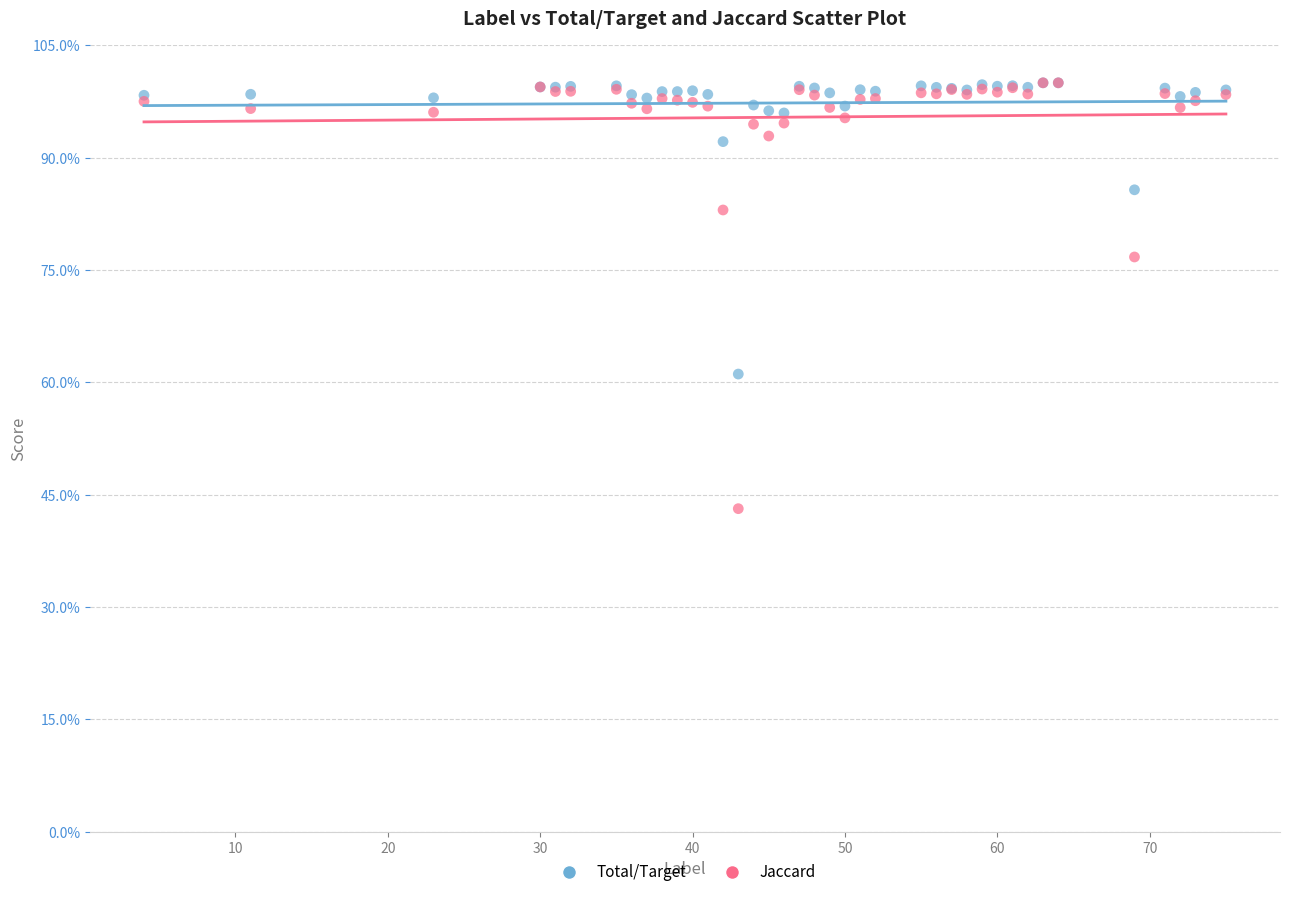

What are all the series names shown in the legend?

Total/Target, Jaccard